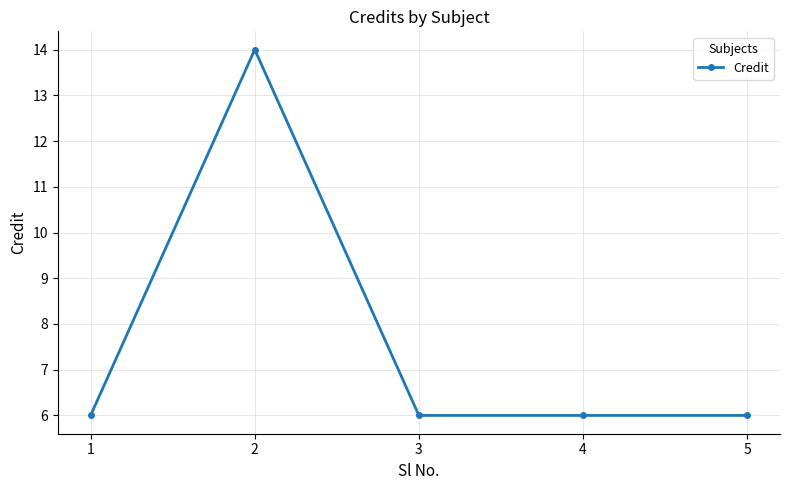

What is the value of the 4th point from the left?

6